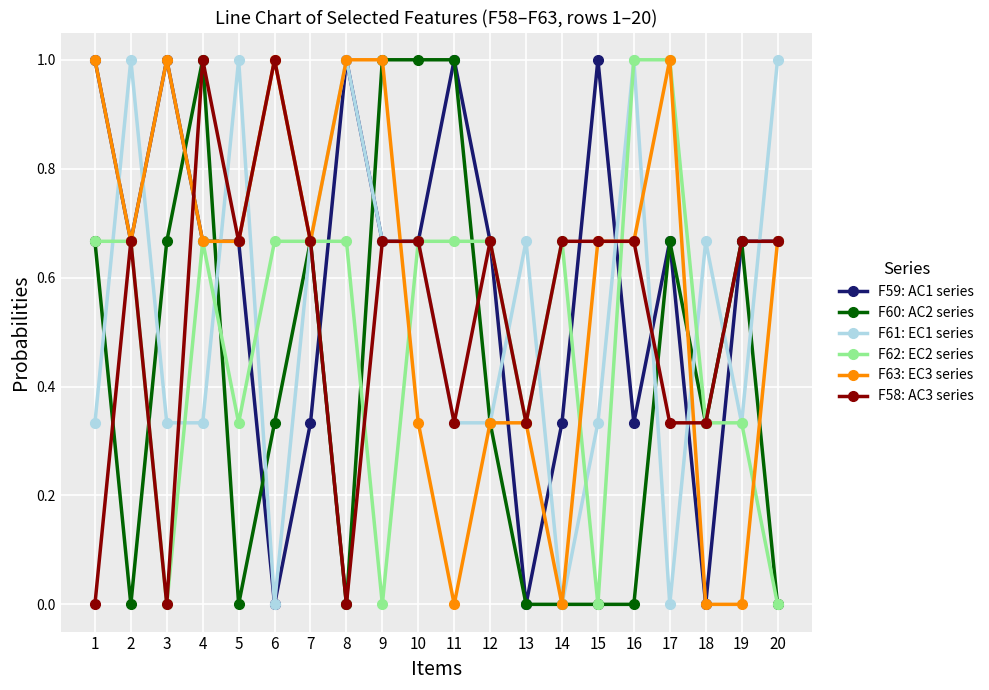

What is the spread (max minus min) of values at 3?

1.0